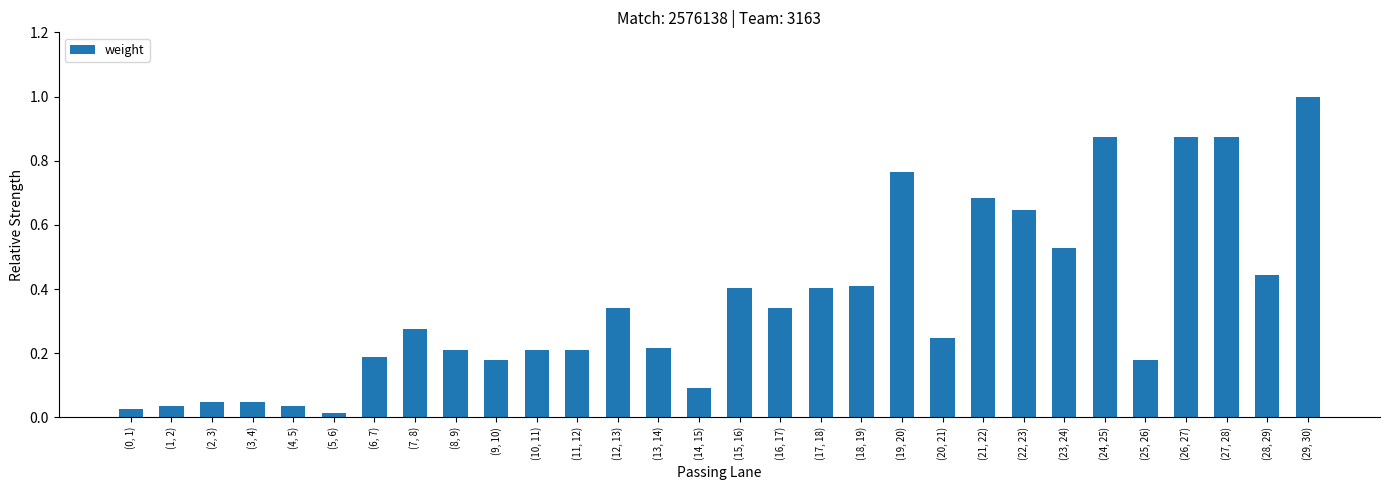

At which category does the chart reach its peak across all series?

(29, 30)